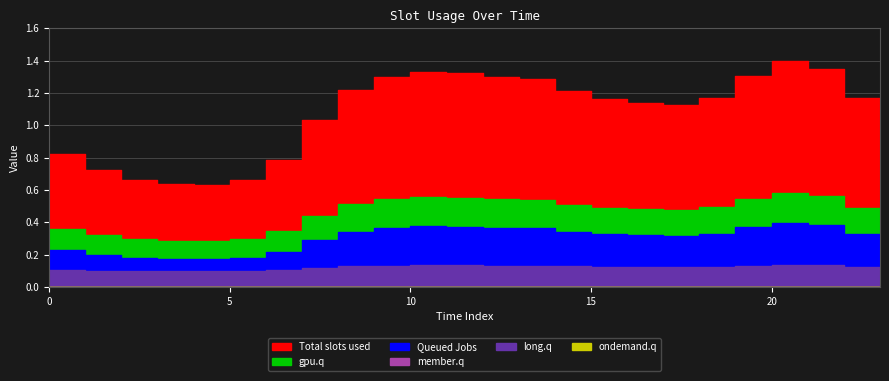

List the series in order of their peak value, highest first.

Total slots used, gpu.q, Queued Jobs, long.q, member.q, ondemand.q